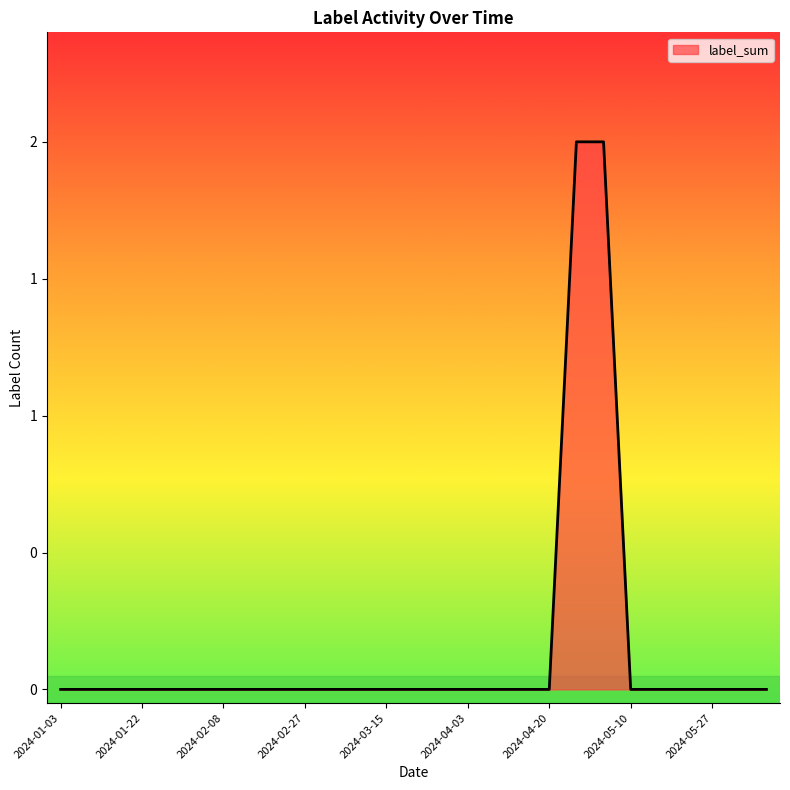

Which label corresponds to the largest value in the chart?

2024-04-27